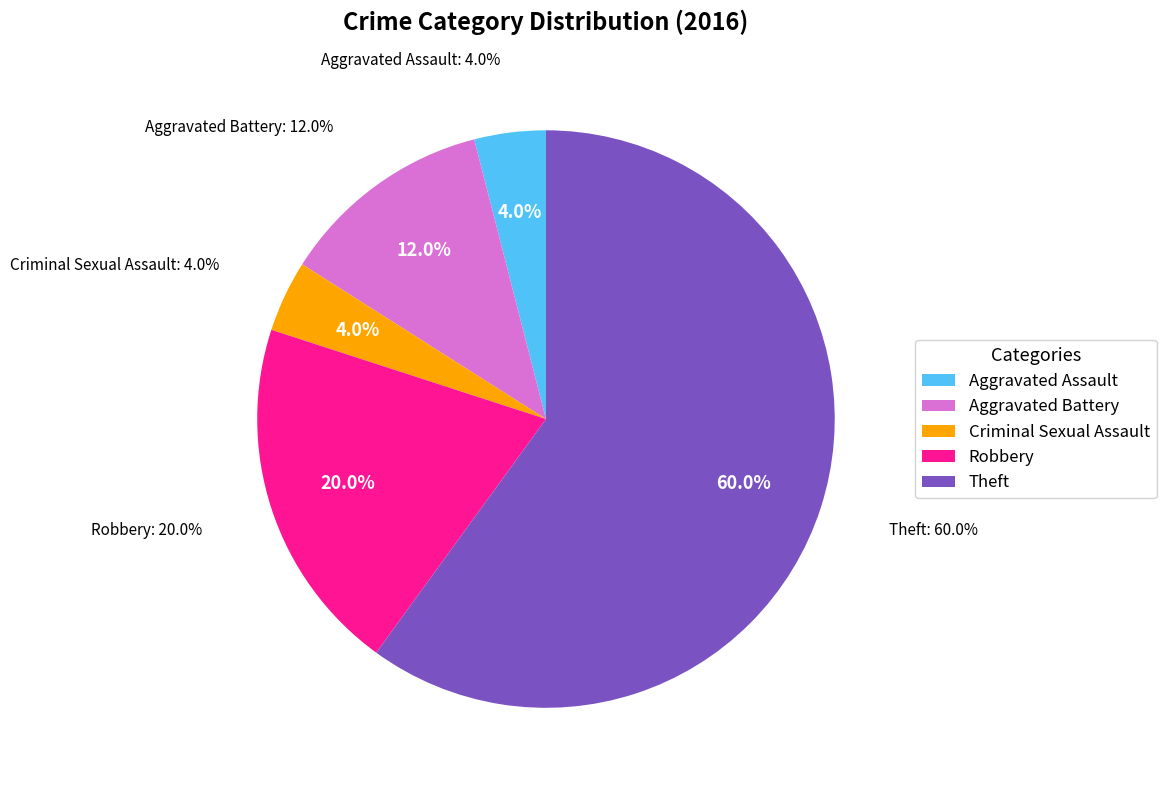

What percentage is the Aggravated Assault slice, to the nearest percent?

4%